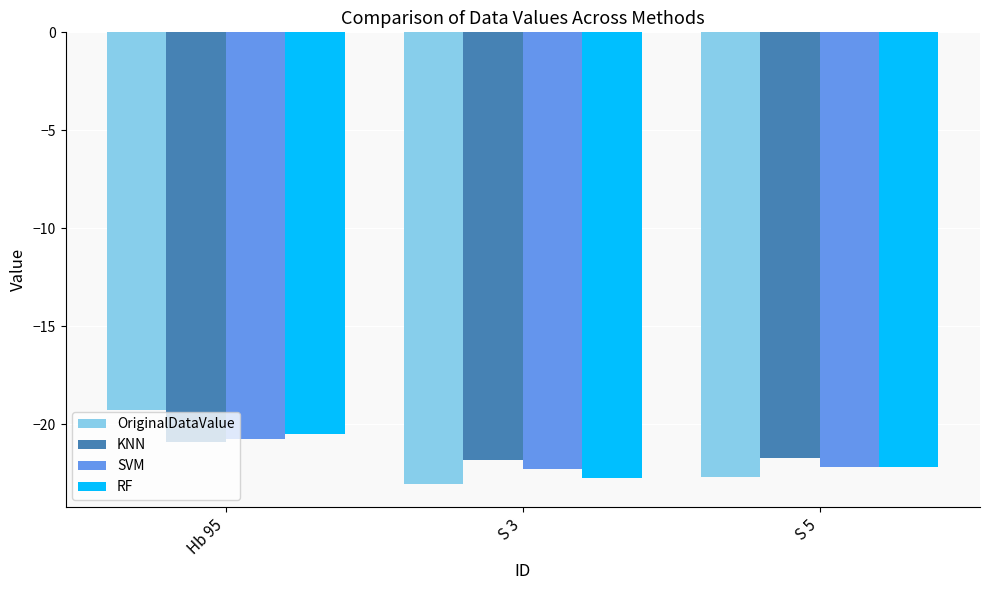

What is the sum of all SVM values?

-65.2